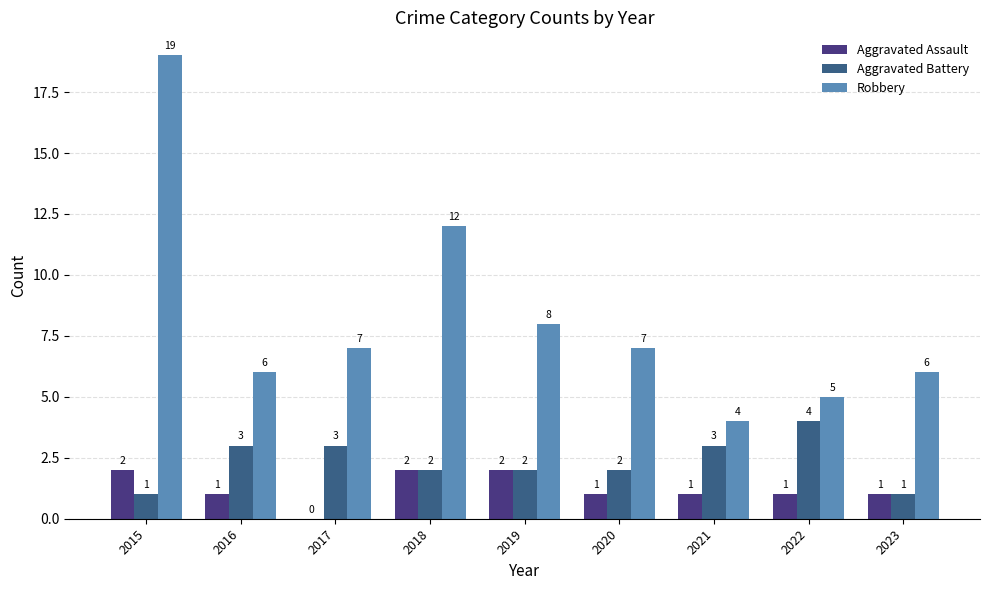

Are the bars horizontal?

No